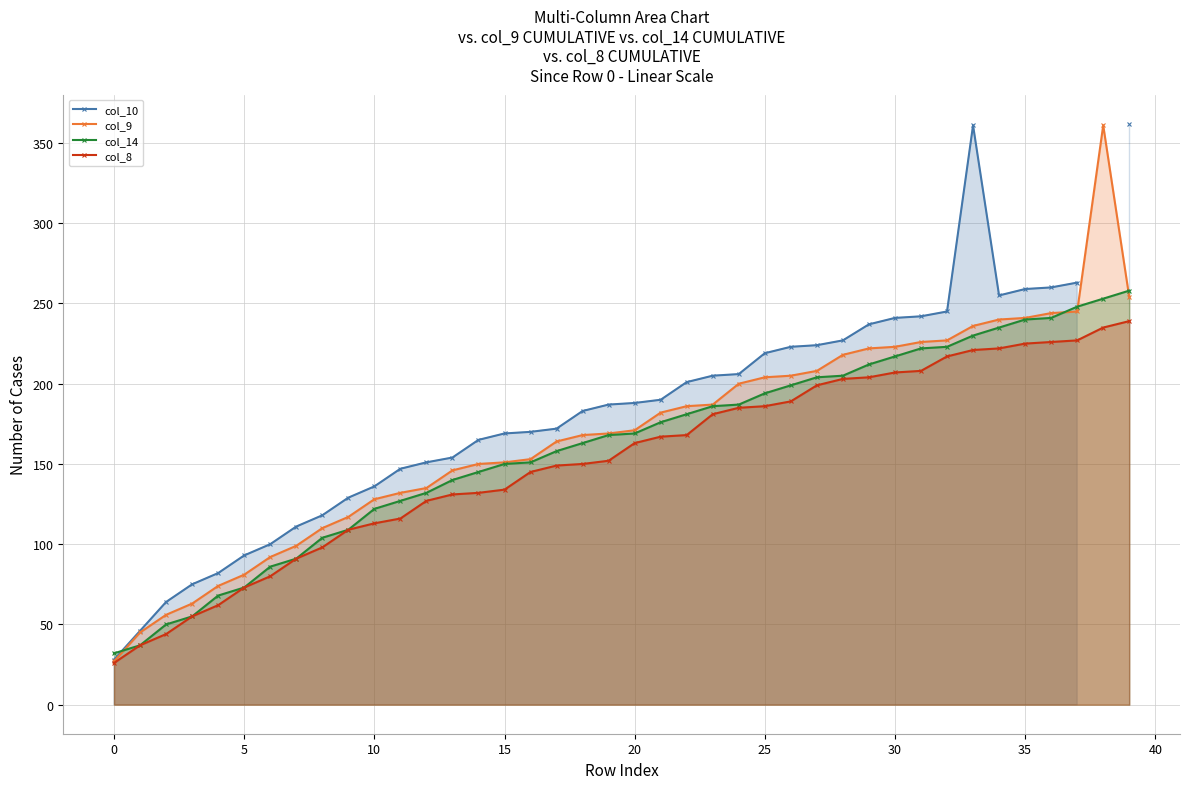

Which series changed the most between 15 and 28?

col_8